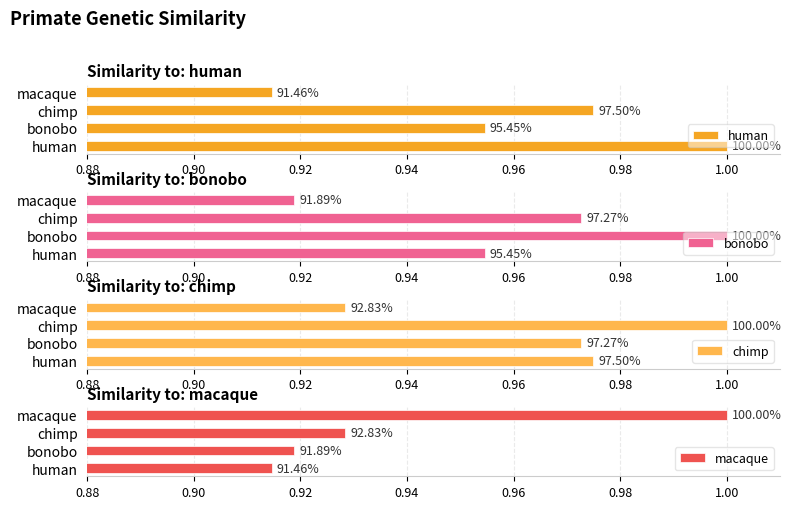

What are all the series names shown in the legend?

human, bonobo, chimp, macaque